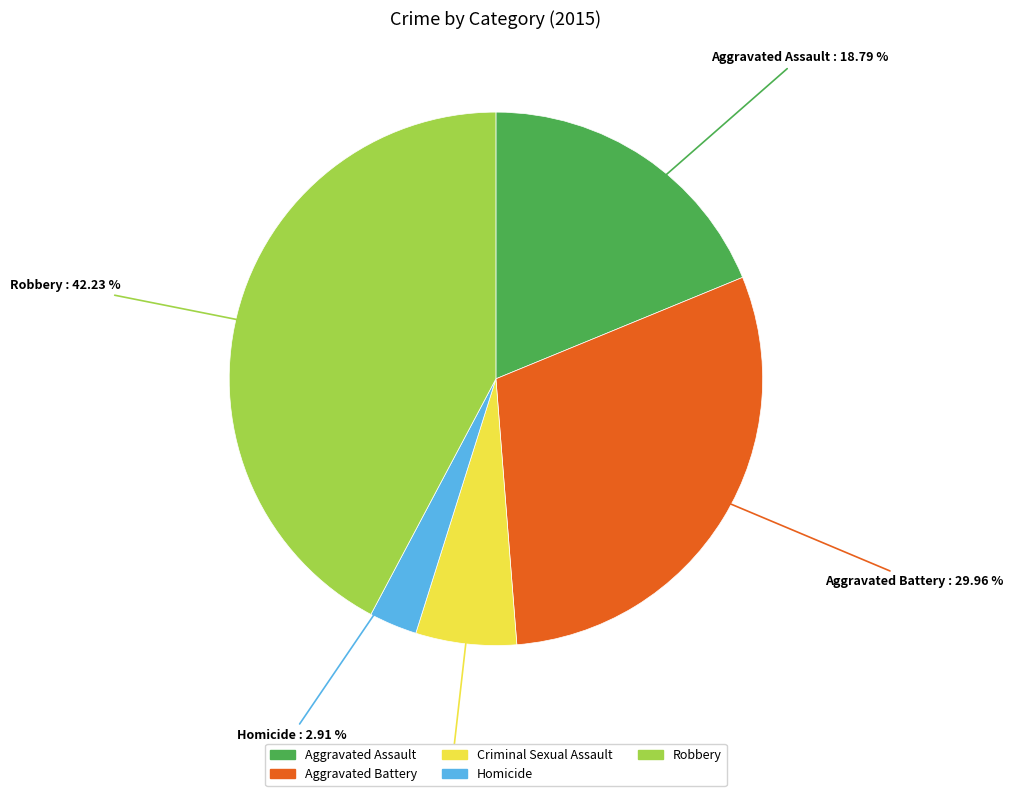

Do Criminal Sexual Assault and Robbery together represent more than half of the pie?

No